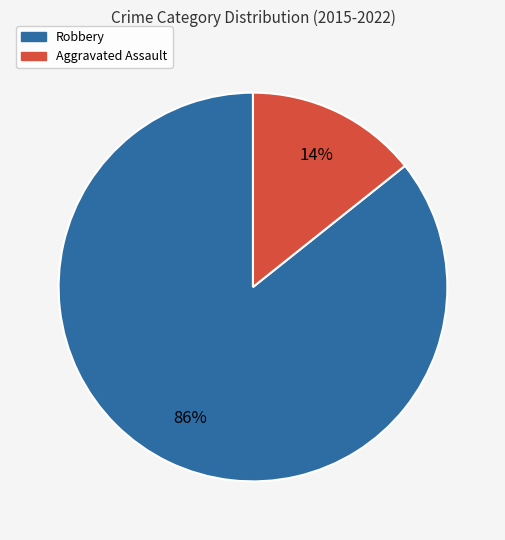

Count the number of slices in the pie.

2